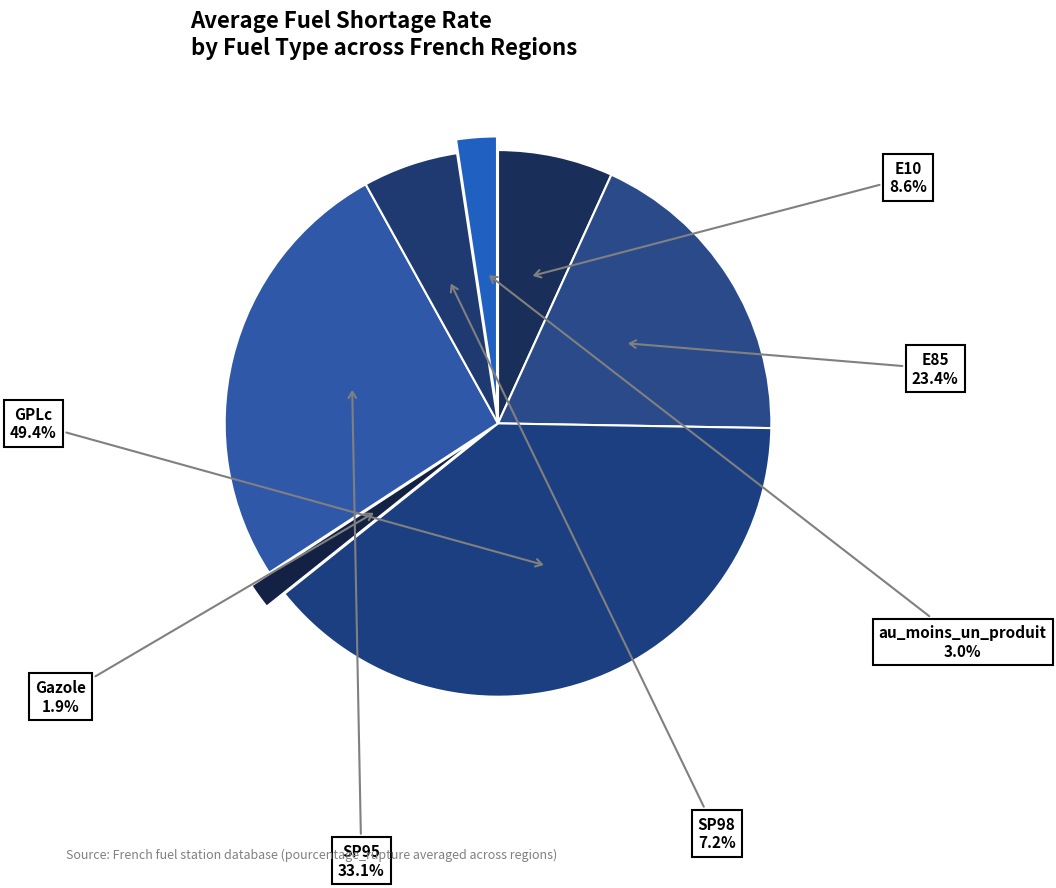

Is there any slice that represents more than half of the pie?

No